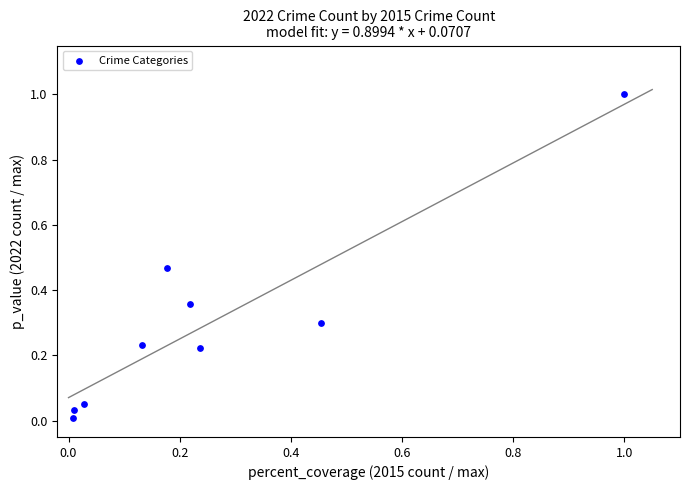

What is the range of X values (max minus min)?

1.0